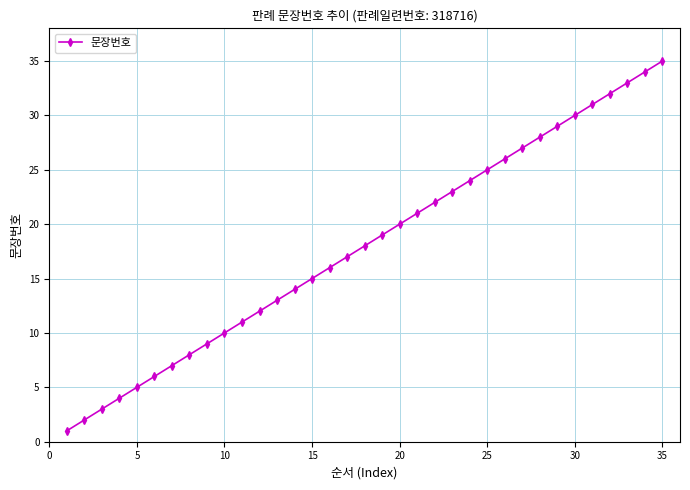

What is the difference between the second highest and second lowest values?

32